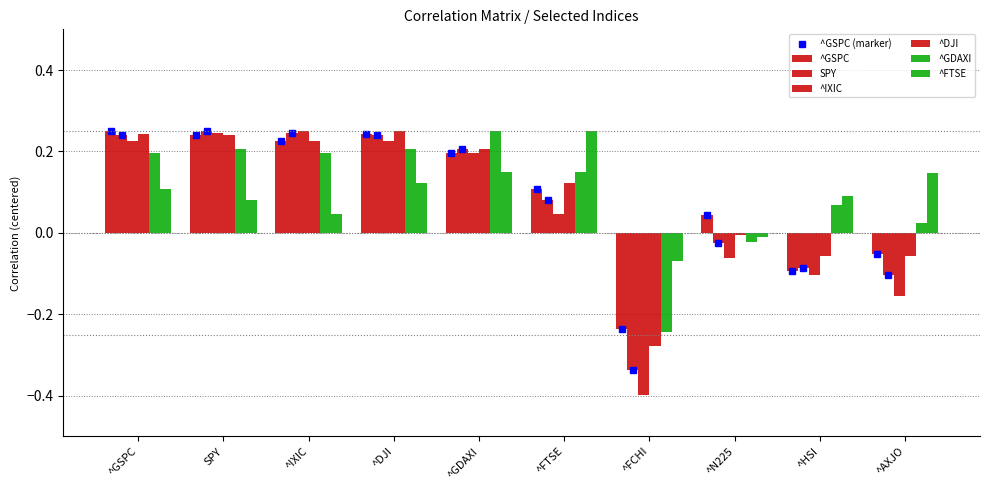

What is the greatest value displayed?

0.2